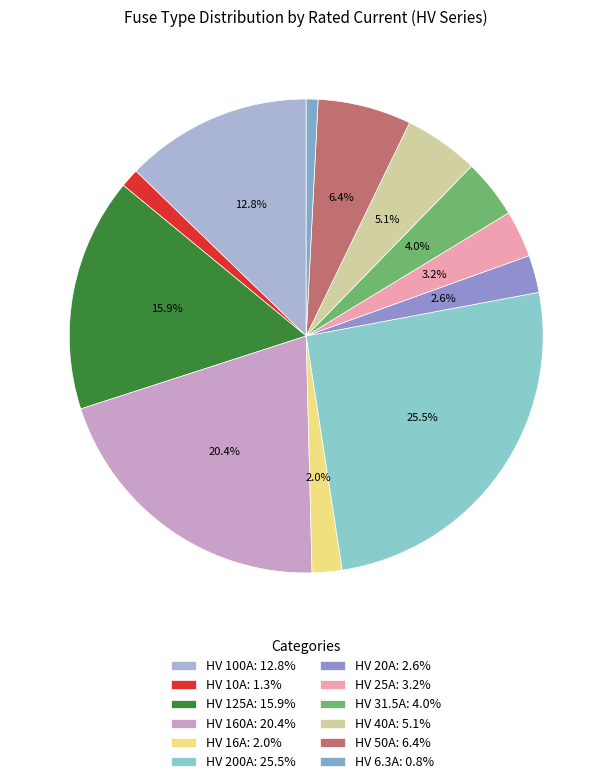

Which slice is the largest?

HV 200A